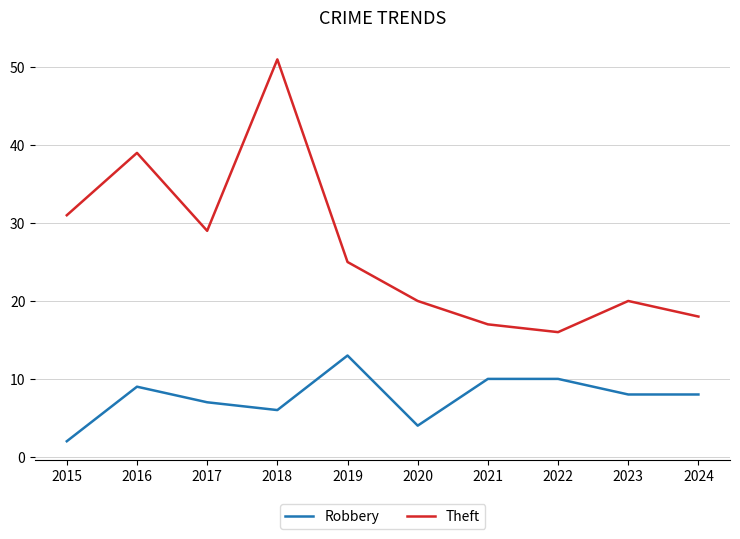

Reading right to left, what are all the values shown in this chart?

Robbery: 2024=8	2023=8	2022=10	2021=10	2020=4	2019=13	2018=6	2017=7	2016=9	2015=2
Theft: 2024=18	2023=20	2022=16	2021=17	2020=20	2019=25	2018=51	2017=29	2016=39	2015=31